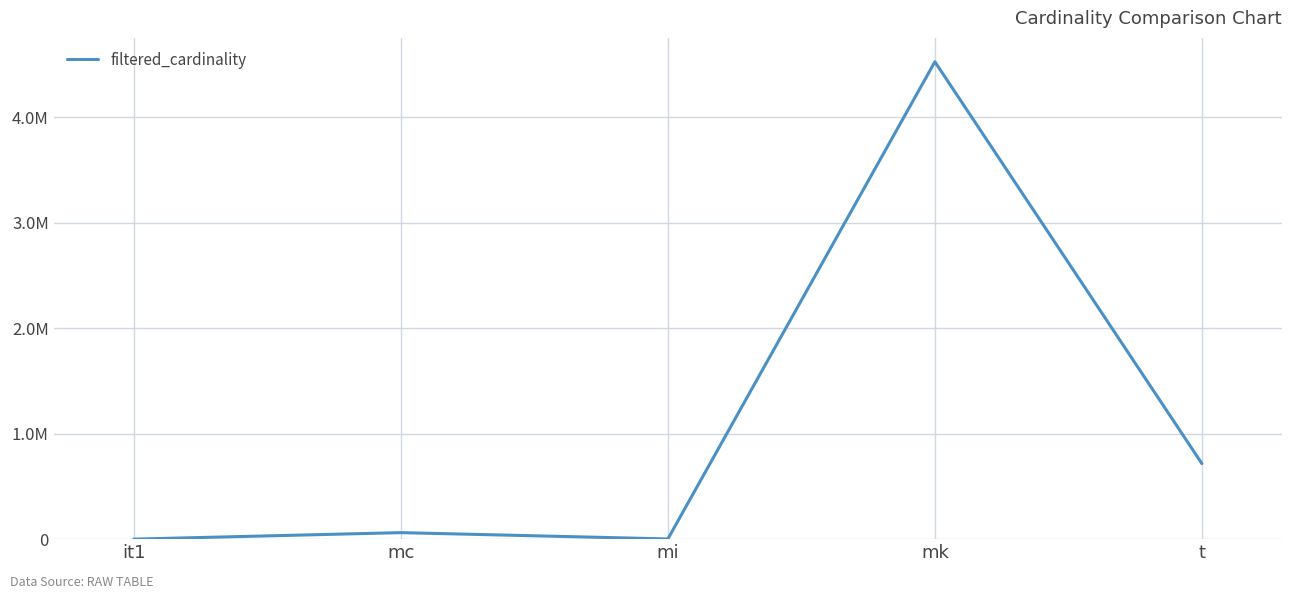

Does the chart have visible grid lines?

Yes